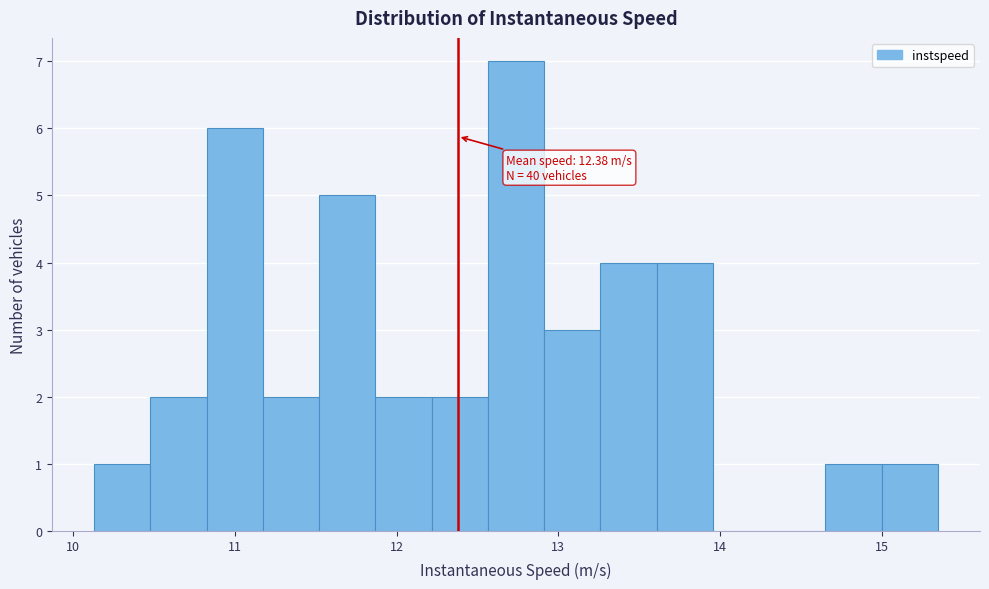

Around what value on the x-axis is the tallest bar? Give the approximate position of its centre, as read against the axis.

12.7